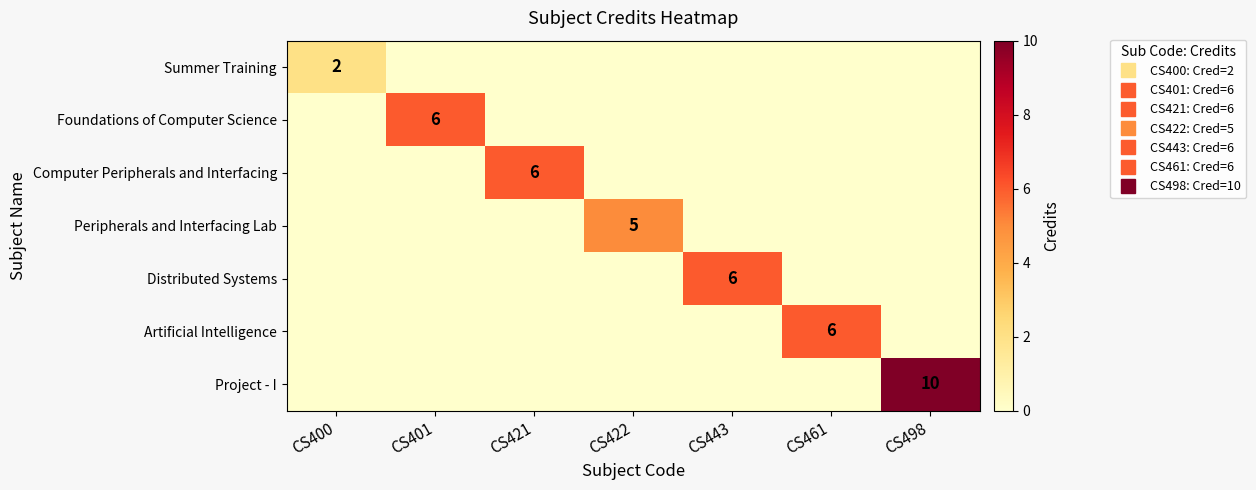

Is it true that Distributed Systems equals 2 at CS400?

False